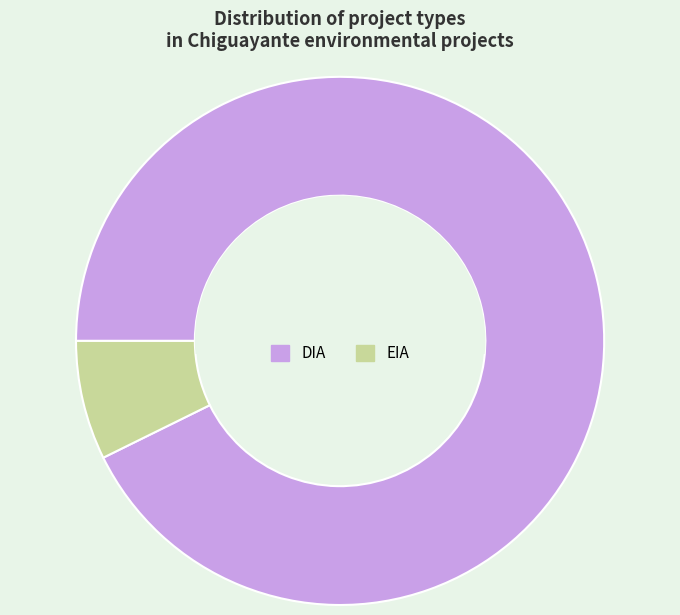

Is EIA the majority of the pie?

No